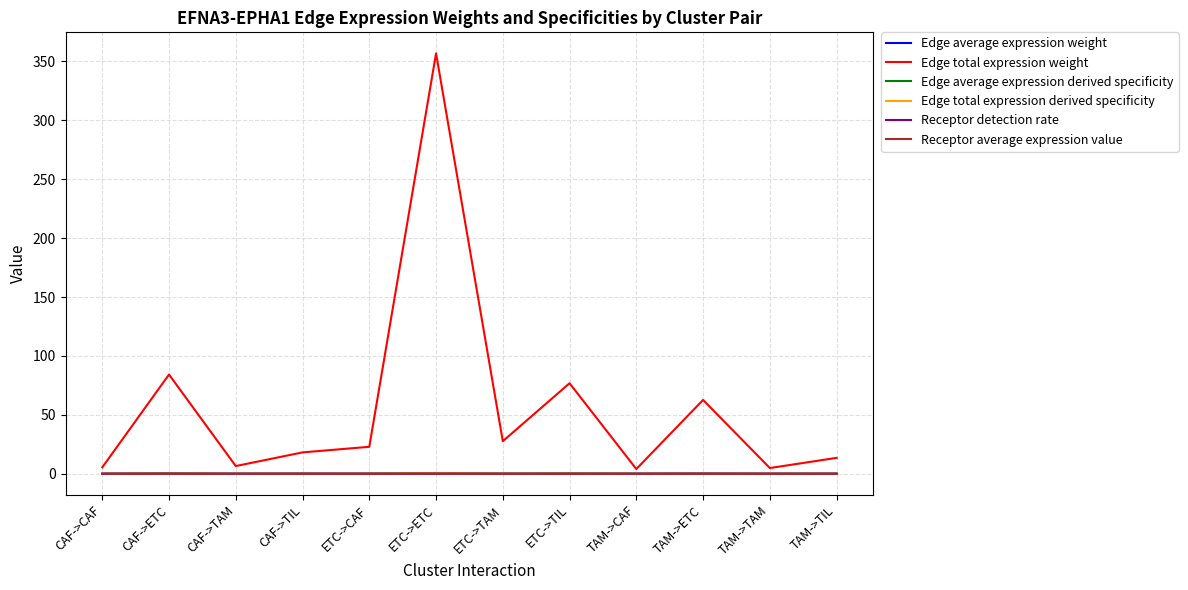

True or false: Edge average expression weight and Edge total expression weight cross at least once.

False